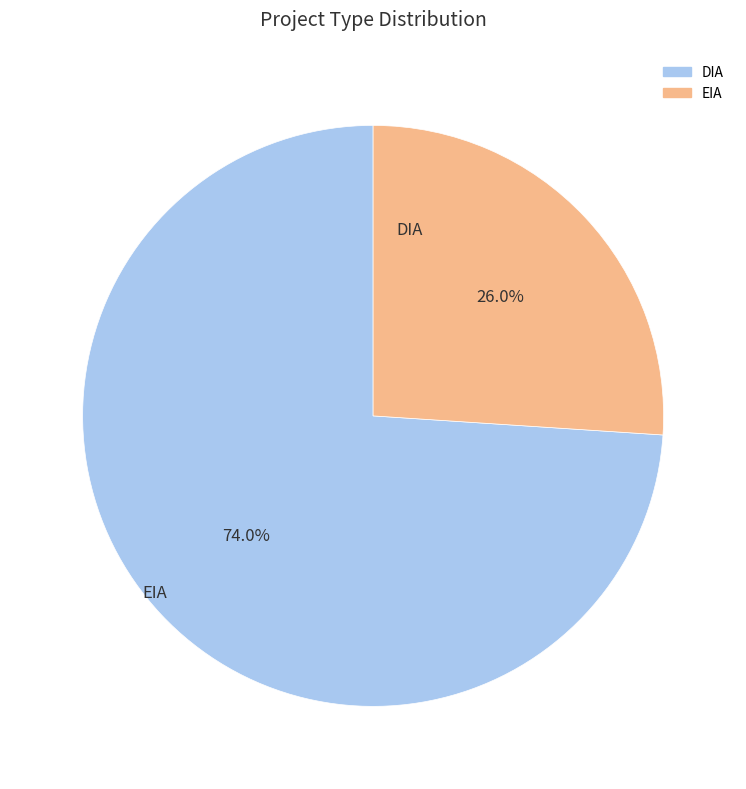

Which category accounts for the majority?

DIA